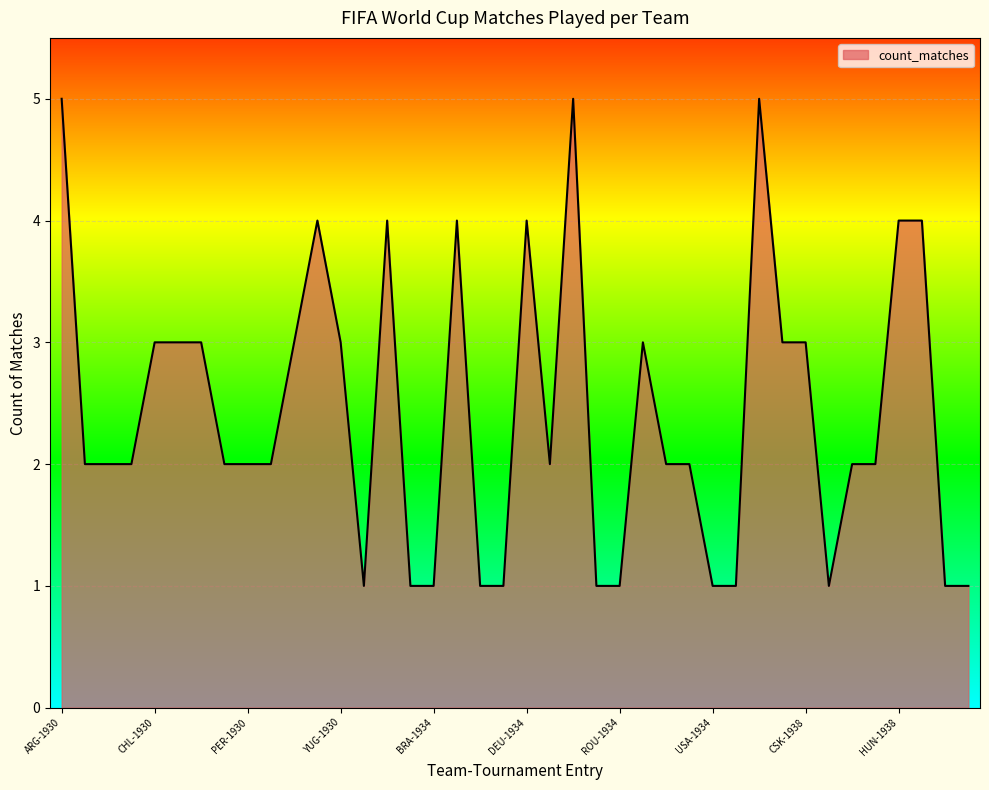

How many categories are shown in the chart?

40